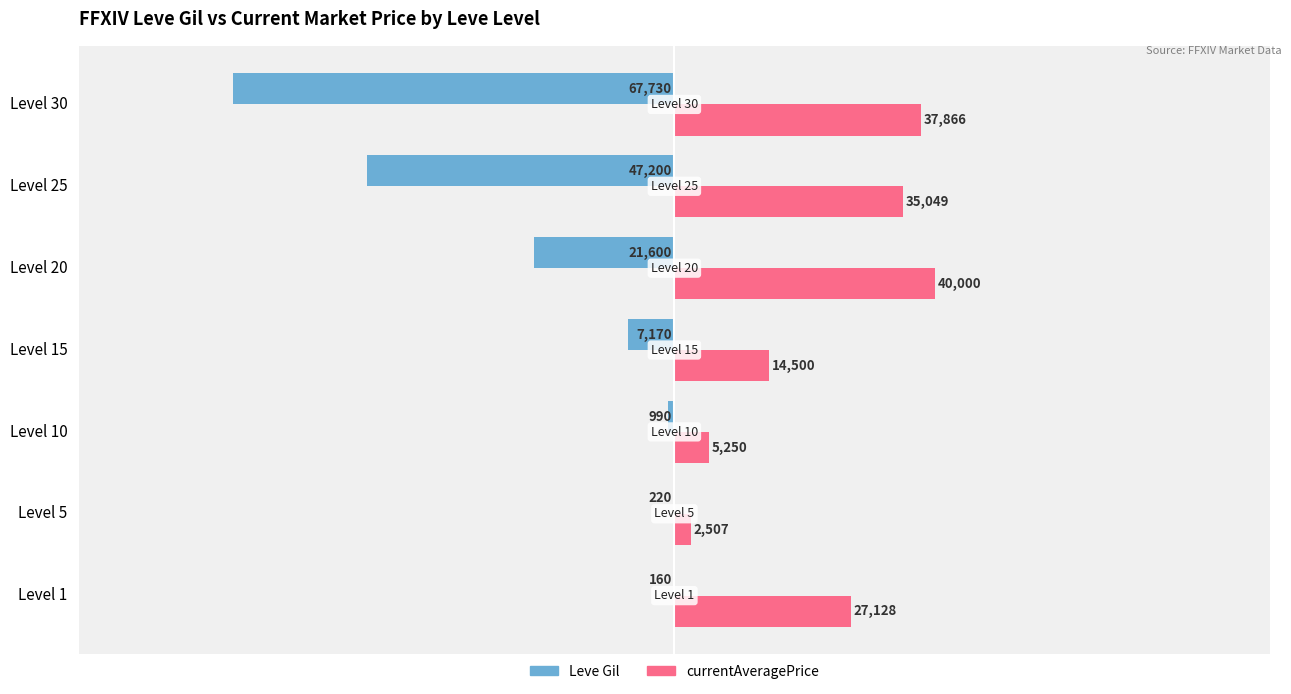

Which series has the largest total across all categories?

currentAveragePrice